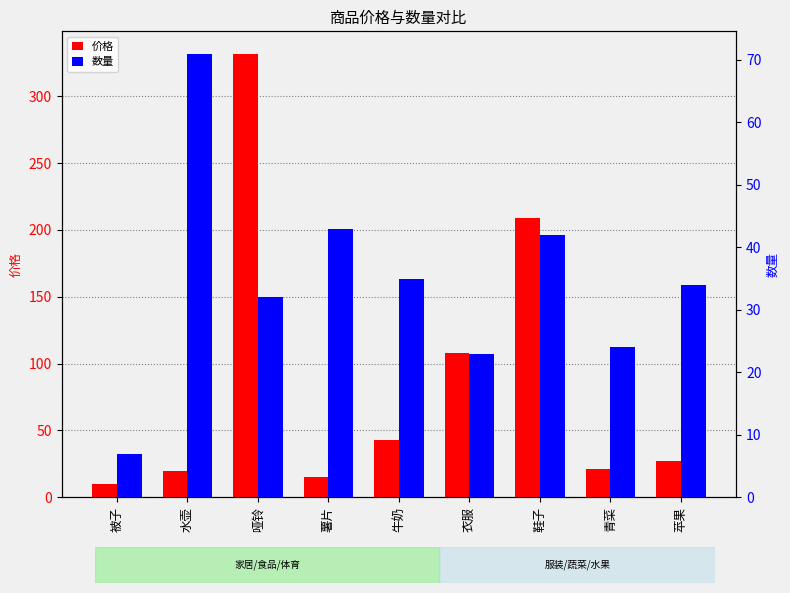

What is the value of the 数量 bar at the 6th from the left?

23